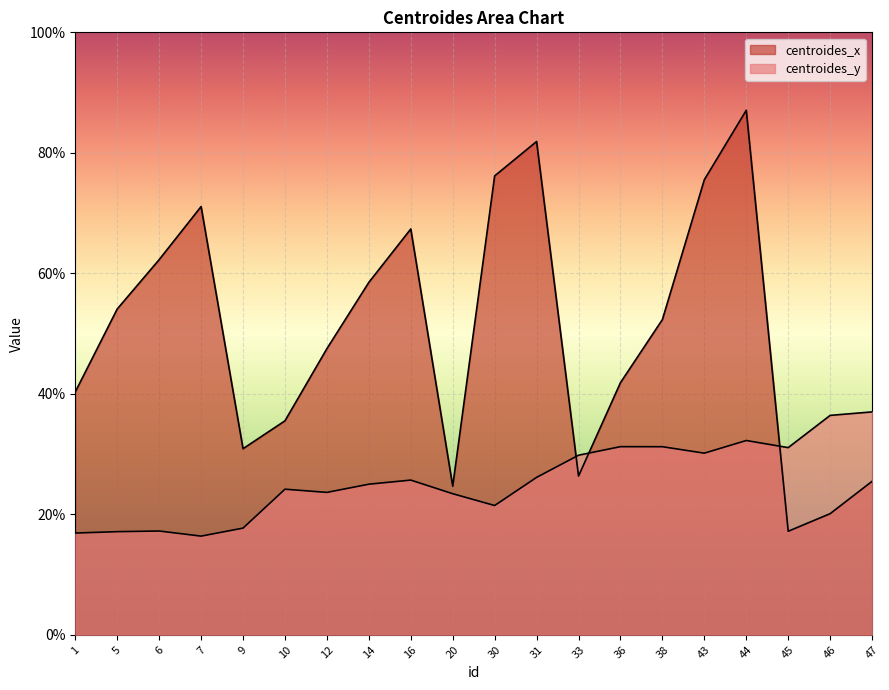

How many lines are shown in the chart?

2